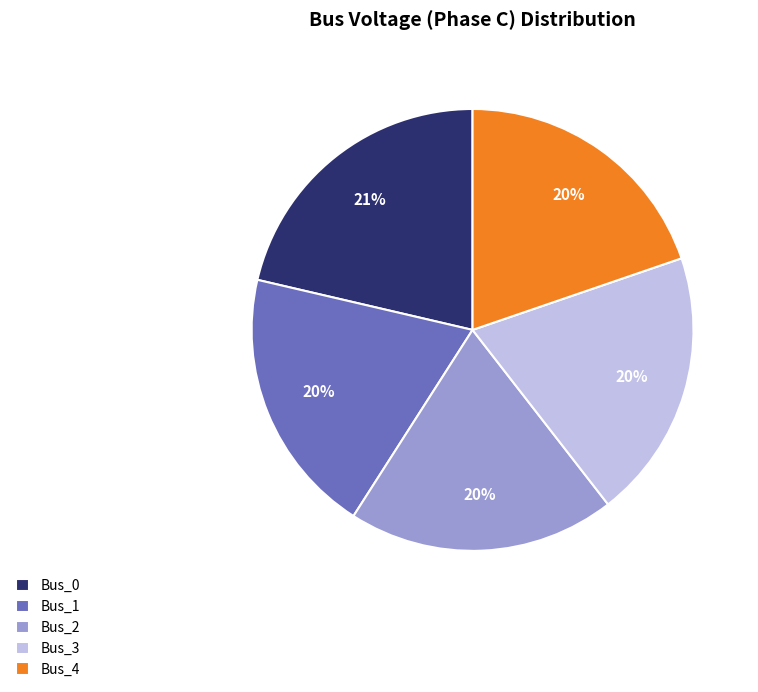

Do Bus_2 and Bus_1 together represent more than half of the pie?

No